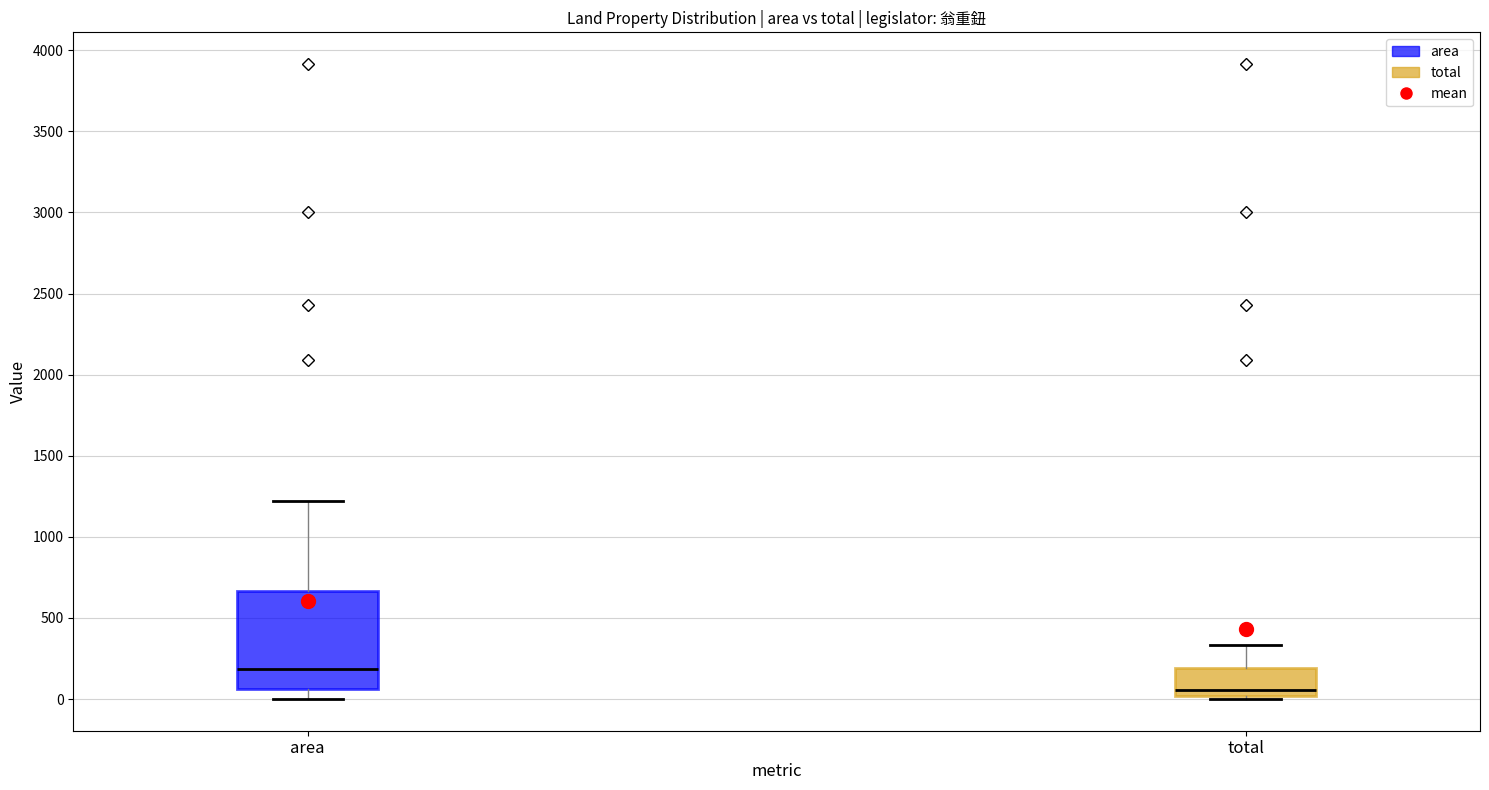

Reading left to right, read every box against the y-axis: the position of its median line, the range the box covers, and the ends of its whiskers. The values are not printed on the chart, so give them approximately, as read against the axis.

area: median 200, box 50 to 650, whiskers 0 to 1200
total: median 50, box 0 to 200, whiskers 0 (just below the box's lower edge) to 350